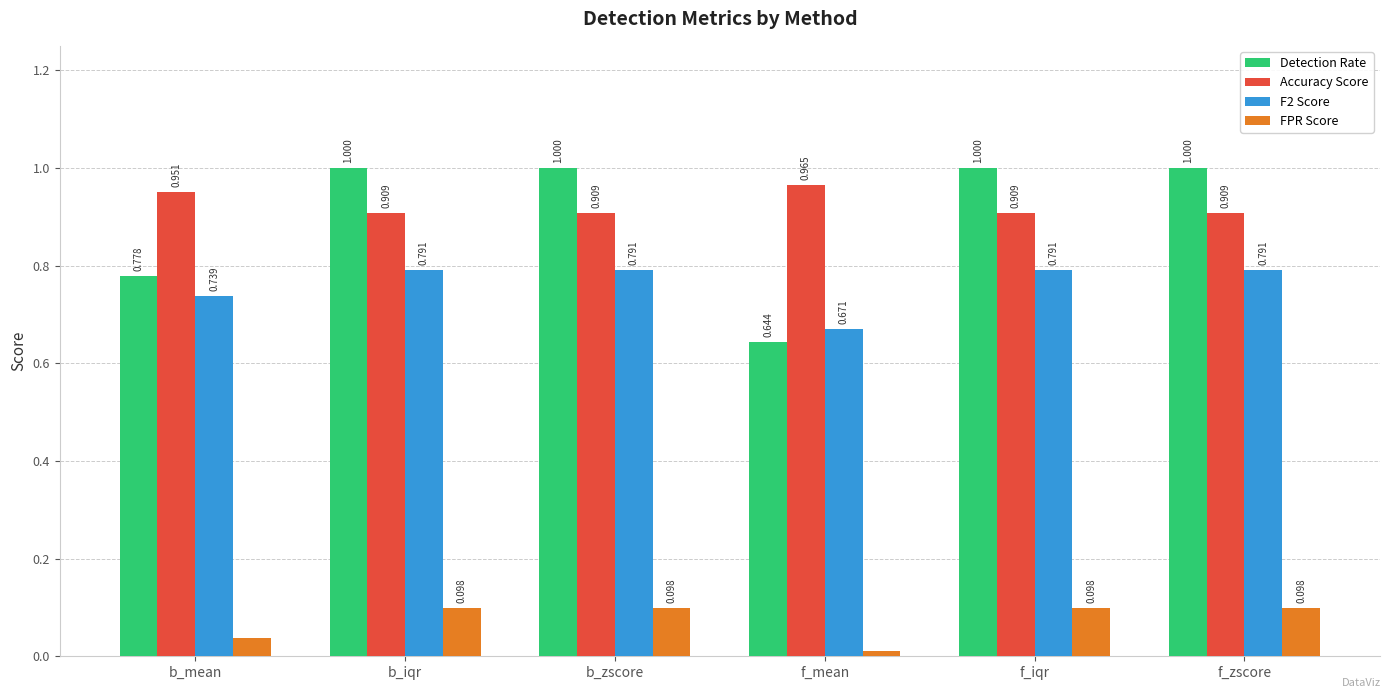

Where is FPR Score nearest to the value 0?

f_mean